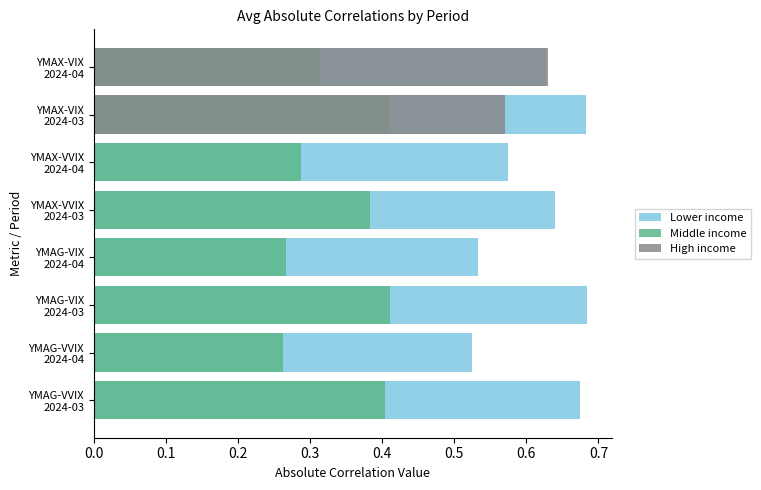

Is the value of High income at YMAX-VVIX 2024-04 greater than the value of Middle income at YMAX-VIX 2024-03?

No